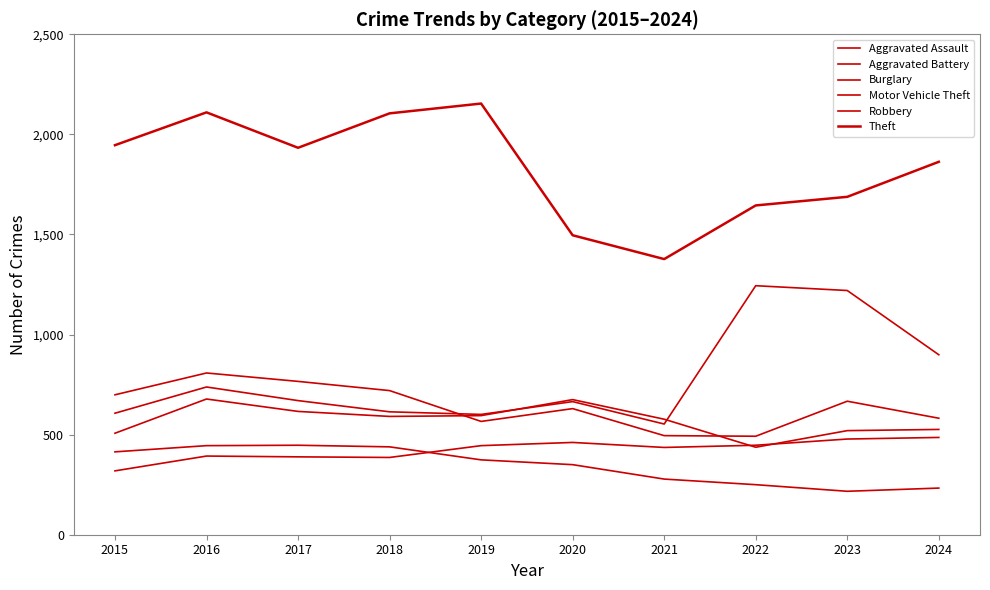

Which category has the highest value in the Theft series?

2019